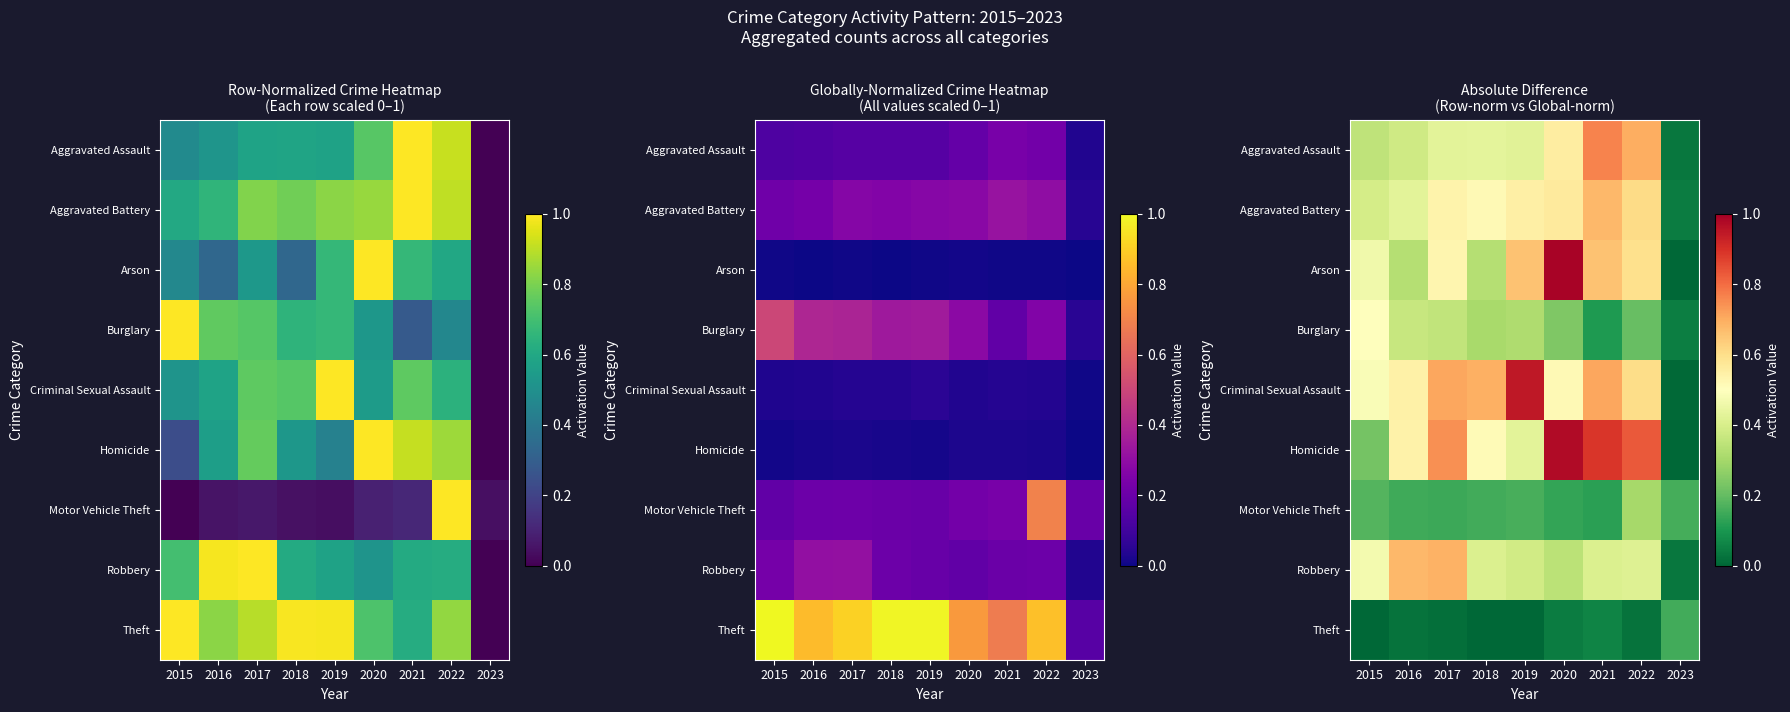

What is the total value across all series at 2015?

3.1